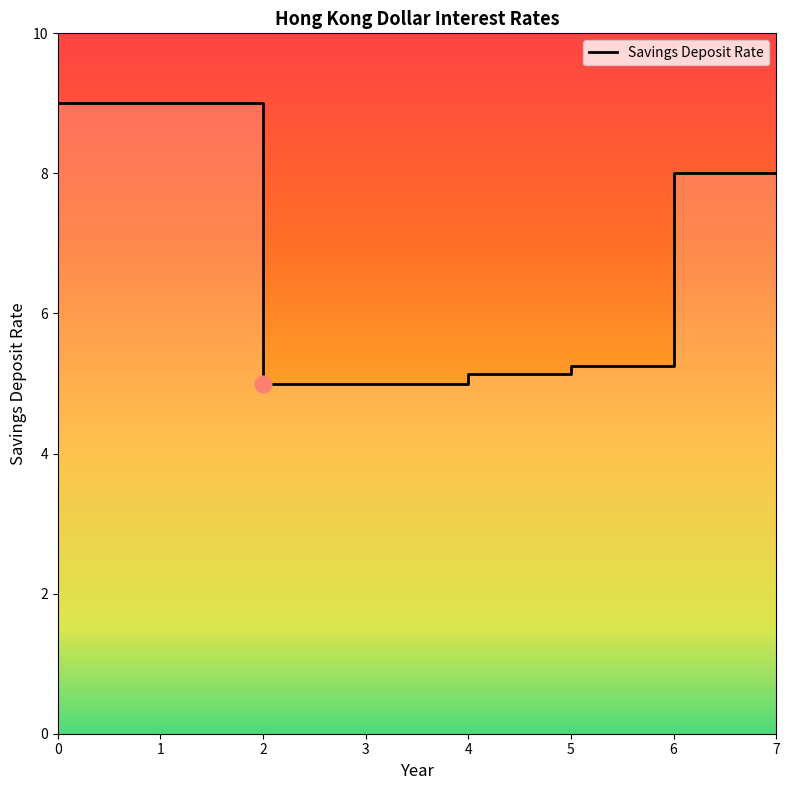

Reading left to right, extract all data points from this chart.

9.0	9.0	9.0	9.0	5.0	5.0	5.0	5.0	5.1	5.1	5.2	5.2	8.0	8.0